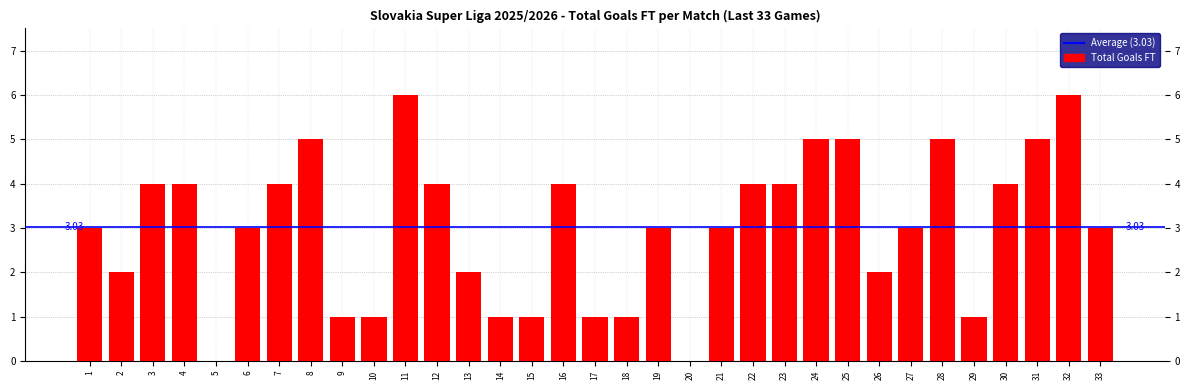

Is it true that the value at 28 is 5?

True